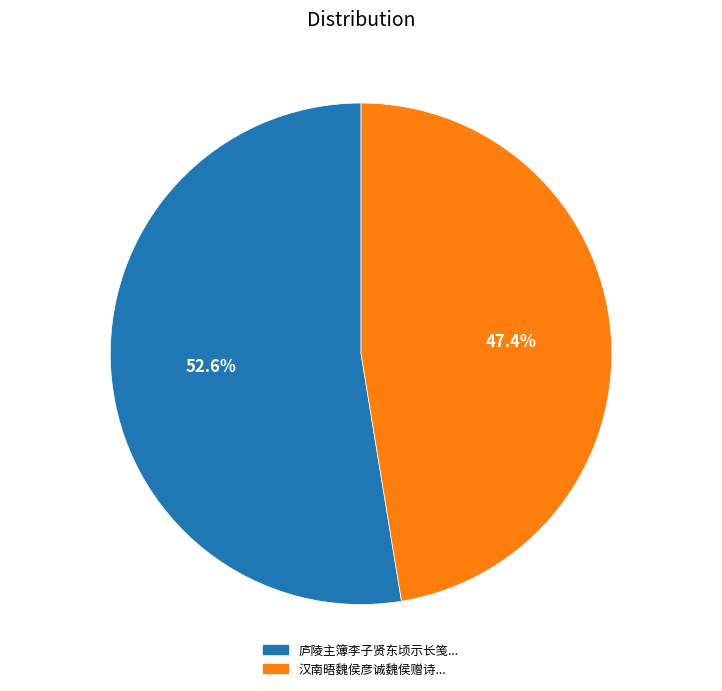

What is the smallest slice in the pie chart?

汉南晤魏侯彦诚魏侯赠诗...